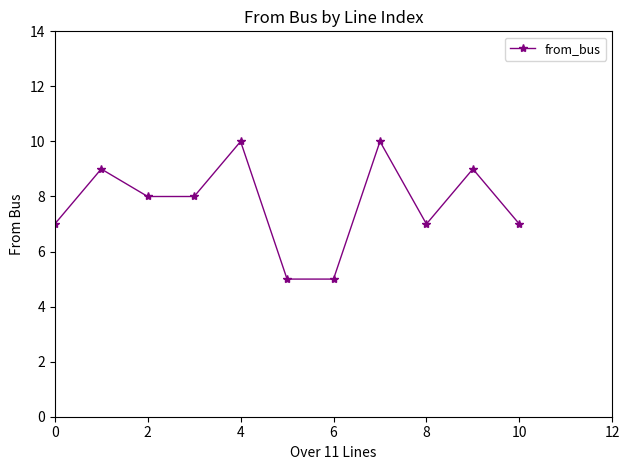

What is the minimum value shown in the chart?

5